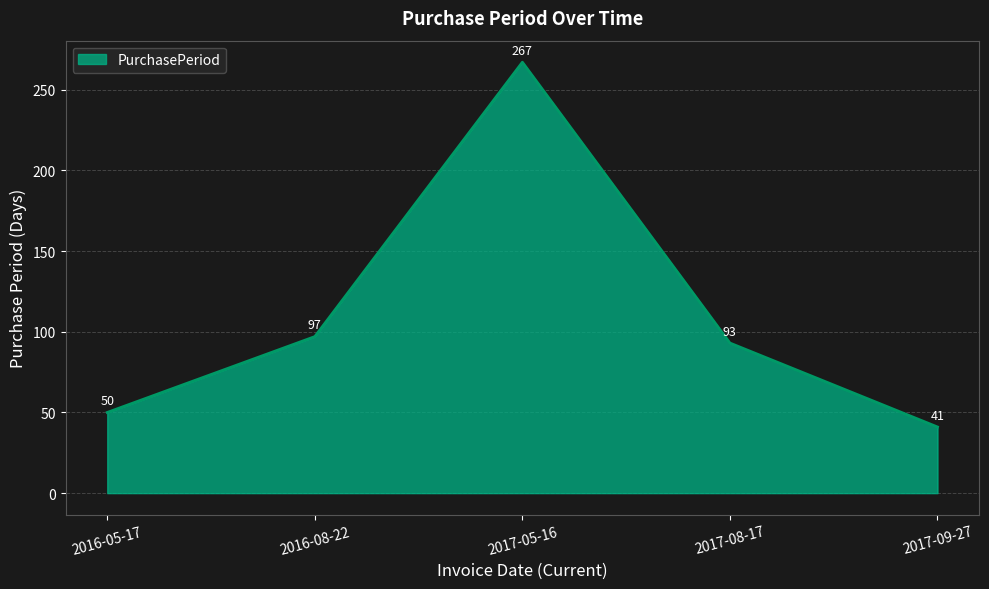

List the labels in order of value, largest first.

2017-05-16, 2016-08-22, 2017-08-17, 2016-05-17, 2017-09-27